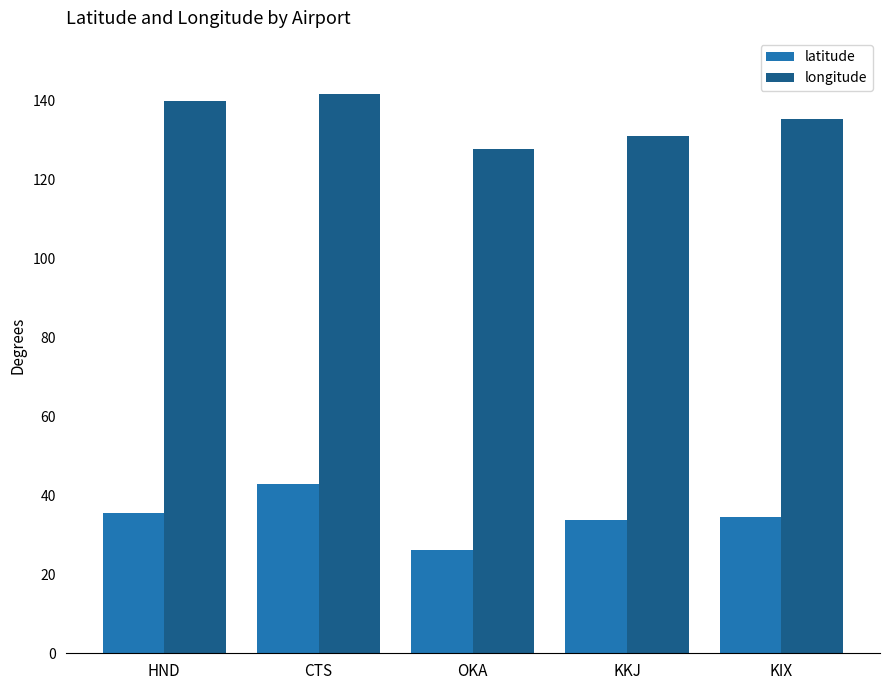

Where is longitude nearest to the value 134?

KIX